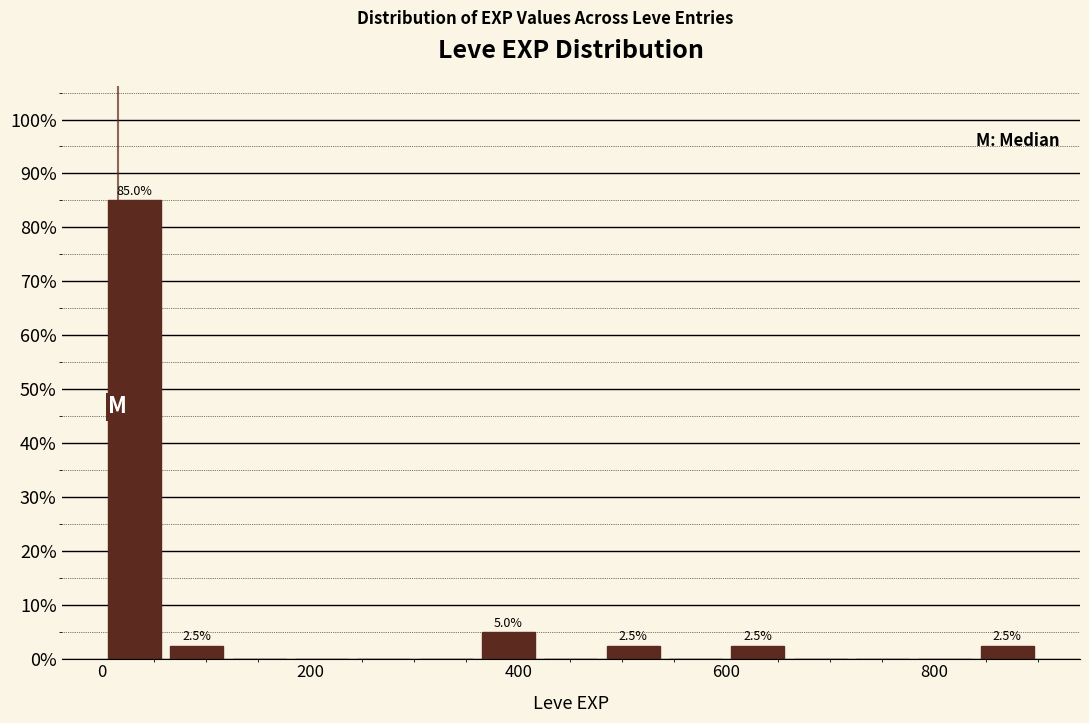

Read against the x-axis, roughly where is the centre of the tallest bar?

40